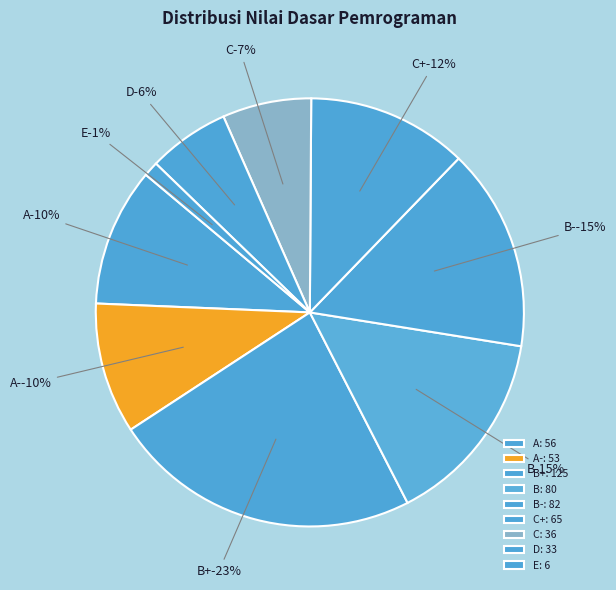

Approximately how many times larger is the value at B compared to A-?

1.5